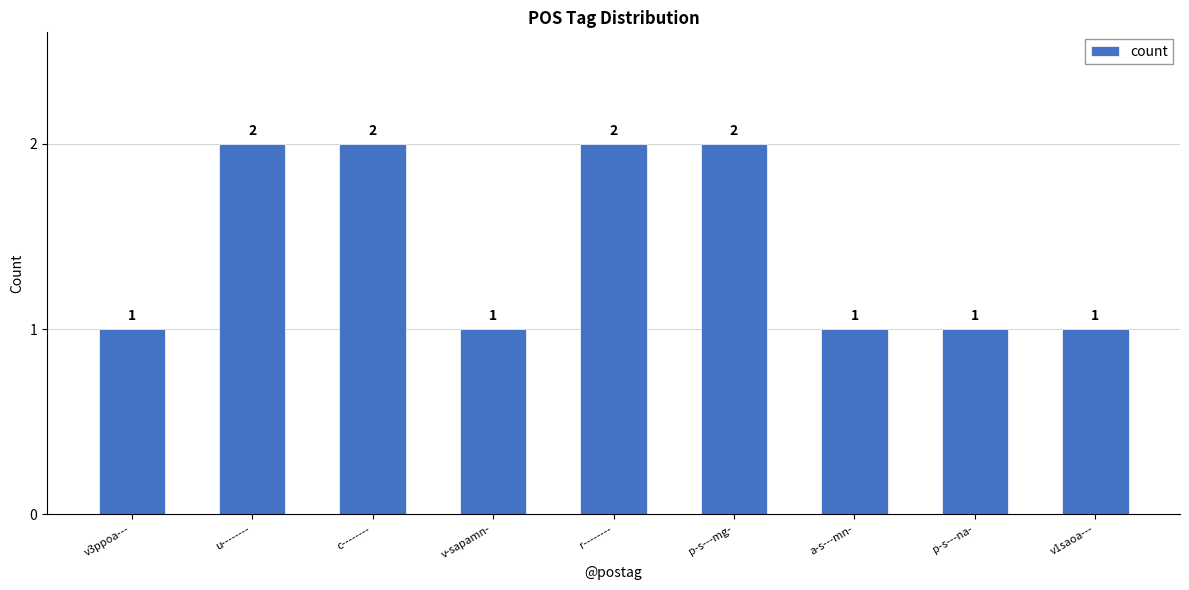

The chart shows a value of 1 at v3ppoa---. True or false?

True